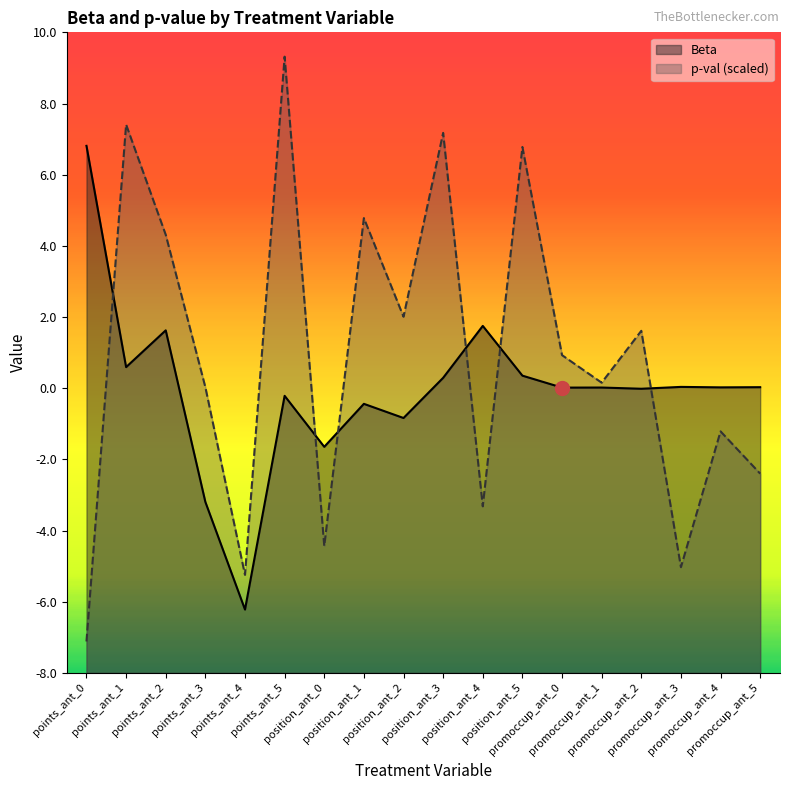

What is the label of the 14th point from the left?

promoccup_ant_1